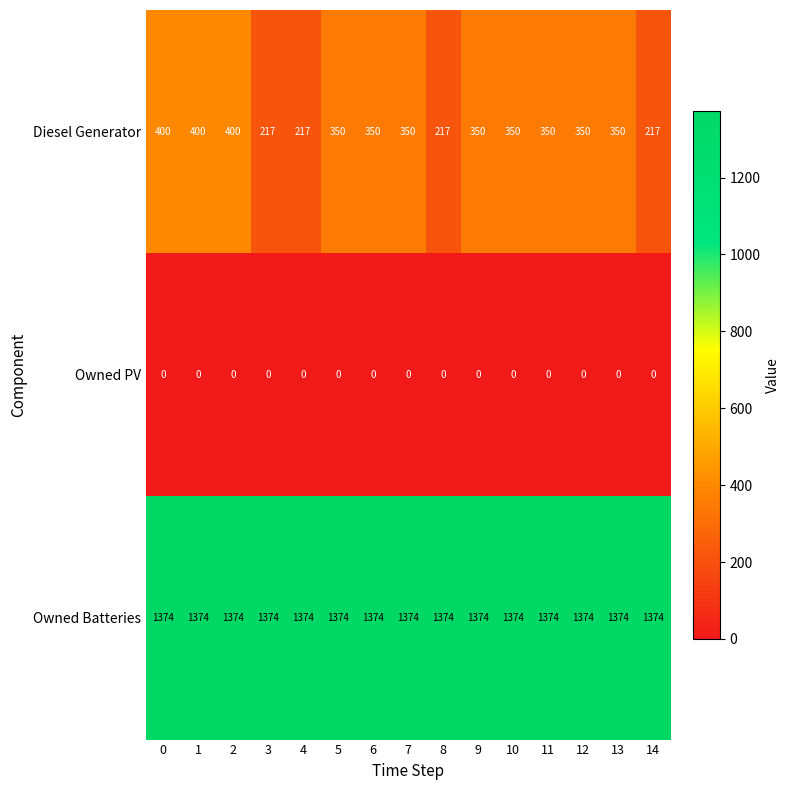

Rank the series by their maximum value, from lowest to highest.

Owned PV, Diesel Generator, Owned Batteries